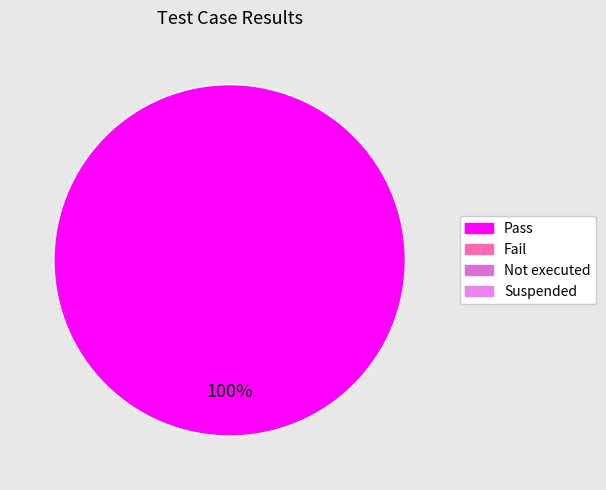

Does any single category account for the majority?

Yes